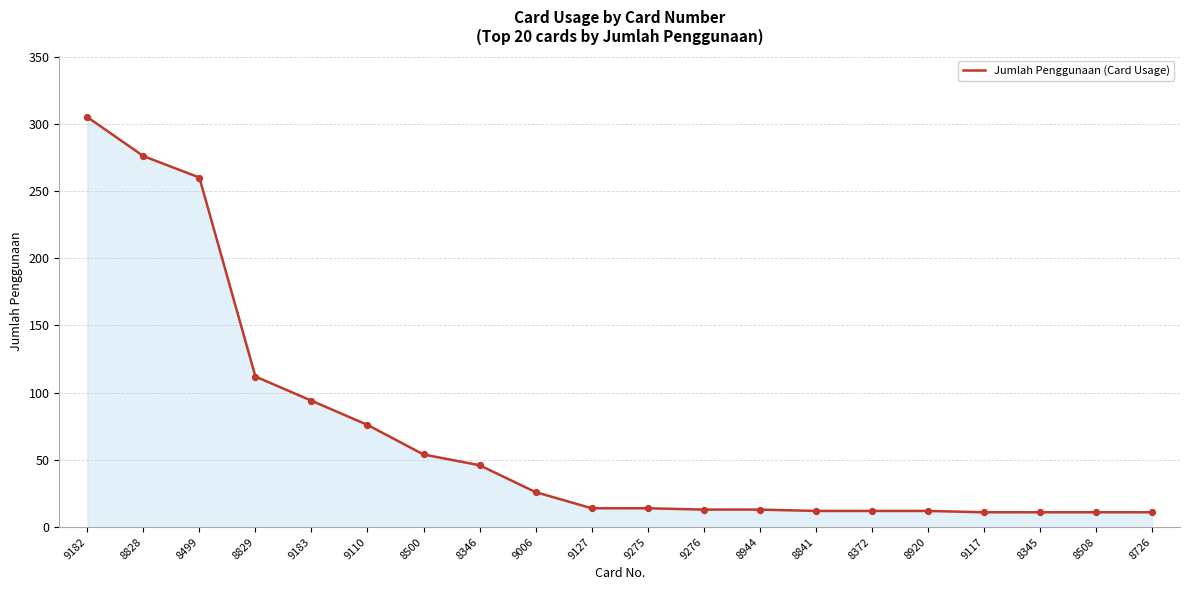

Which has a higher value, 9110 or 8841?

9110